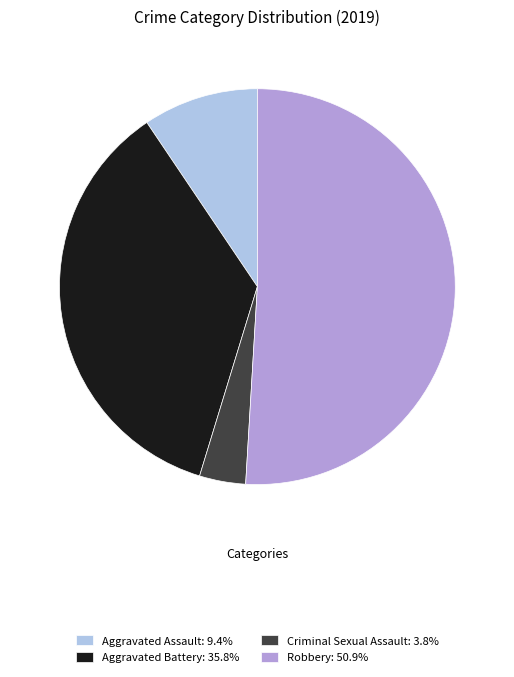

Does Criminal Sexual Assault: 3.8% account for over 50% of the chart?

No